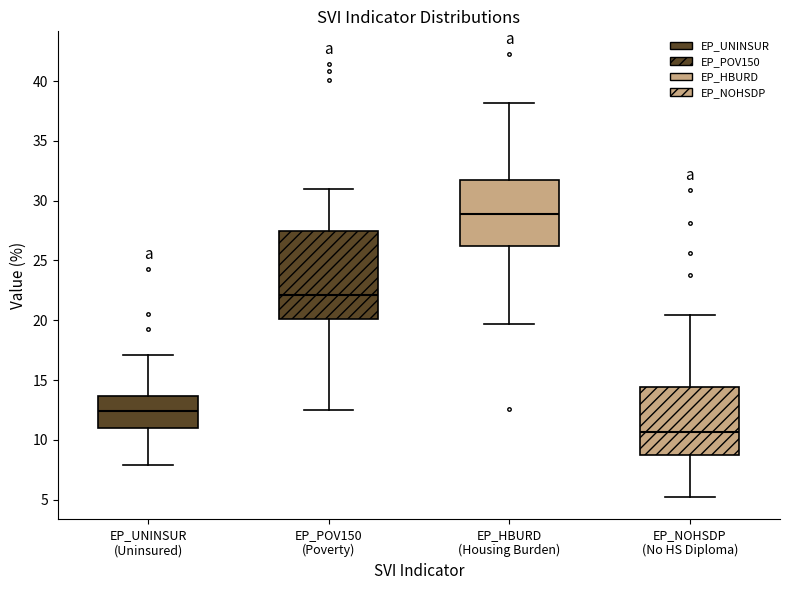

Which box's median line is the highest?

EP_HBURD (Housing Burden)